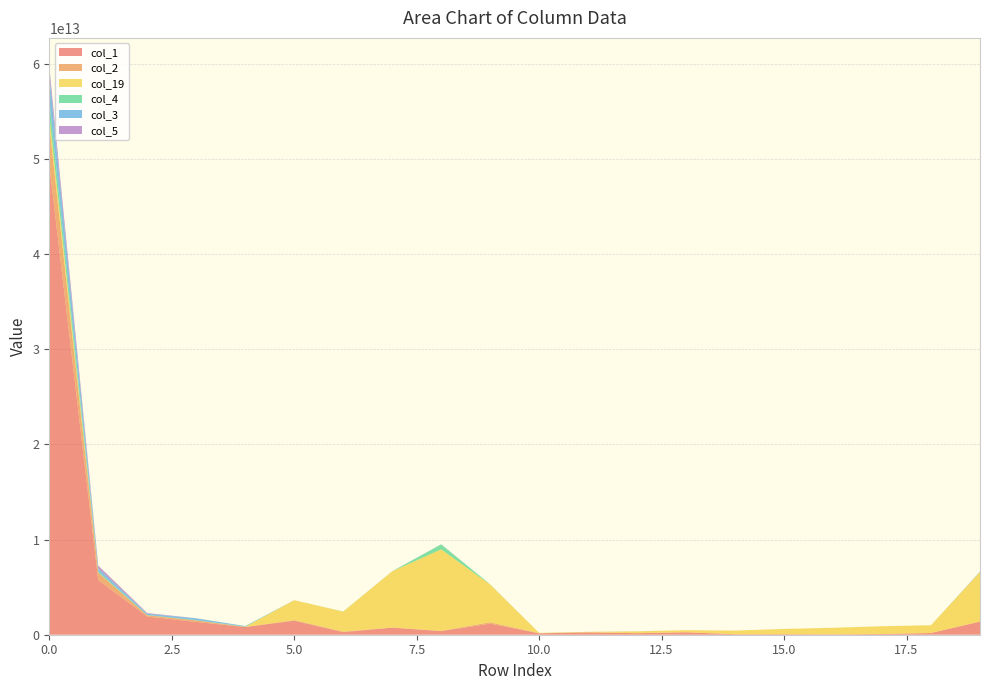

Reading right to left, what are all the values shown in this chart?

col_1: 19=1377455072262	18=182172779793	17=72840934376	16=41071871279	15=59199442021	14=57066309088	13=254003449939	12=160657593245	11=247474604123	10=145941187053	9=1162773564694	8=379278753096	7=740892440862	6=269981128348	5=1472976490600	4=805276629015	3=1345311948347	2=1911938911089	1=5747111799608	0=49323935847187
col_2: 19=6069651351	18=64073162	17=945110033	16=0	15=398807153	14=5334158	13=34672616	12=104007936	11=123366894	10=11158713253	9=148444812239	8=23208068762	7=12552561484	6=62094957293	5=56780678008	4=17729157510	3=158960284259	2=136663229360	1=762615890594	0=4192851888067
col_19: 19=5212707474741	18=817404986522	17=817338998170	16=687102465625	15=548481842978	14=379209830804	13=221151280990	12=190668118367	11=50542415195	10=34948304576	9=3967669029506	8=8563032674825	7=5906975079063	6=2096236742541	5=2096024174030	4=2558823225	3=323287795	2=2245079414	1=10047131332	0=1054550403211
col_4: 19=6297751431	18=1105694	17=0	16=0	15=0	14=1623956	13=0	12=5626283413	11=21937391	10=35380451	9=17223406689	8=517647493399	7=166962222	6=10994269489	5=870251154	4=40958623736	3=25341546877	2=22282498796	1=130012785029	0=1568004442987
col_3: 19=33898817461	18=0	17=0	16=0	15=0	14=0	13=103935716	12=2955000	11=3947163369	10=1793959766	9=131641598	8=8897268794	7=5882196895	6=1405767316	5=675247063	4=43471700231	3=193195905461	2=137082113246	1=327674708736	0=2707941777560
col_5: 19=135879325	18=0	17=239866753	16=0	15=0	14=0	13=0	12=578782060	11=58567188	10=892384464	9=0	8=7789172735	7=94483722	6=232775631	5=269885723	4=2824436809	3=6296470060	2=67432759099	1=277443055483	0=858961328862